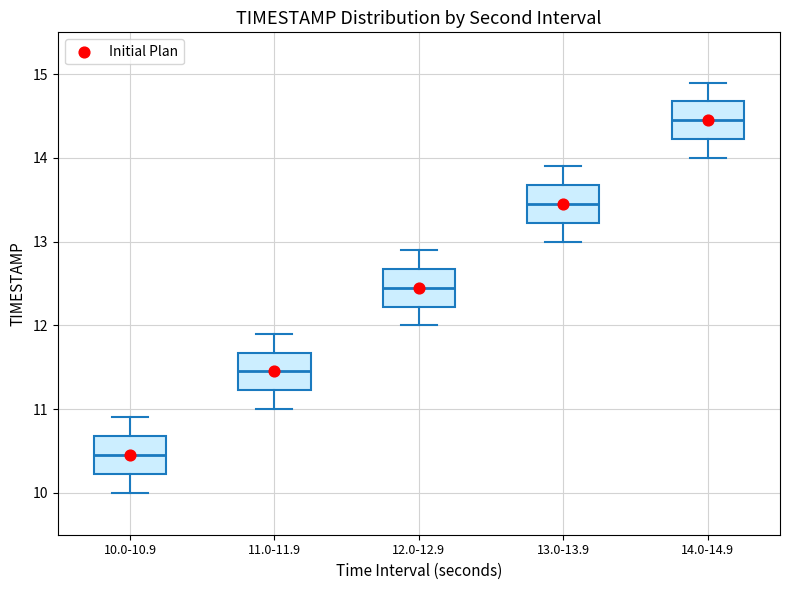

Where does the upper whisker of the box for 14.0-14.9 end on the y-axis? The values are not printed on the chart, so give them approximately, as read against the axis.

14.9